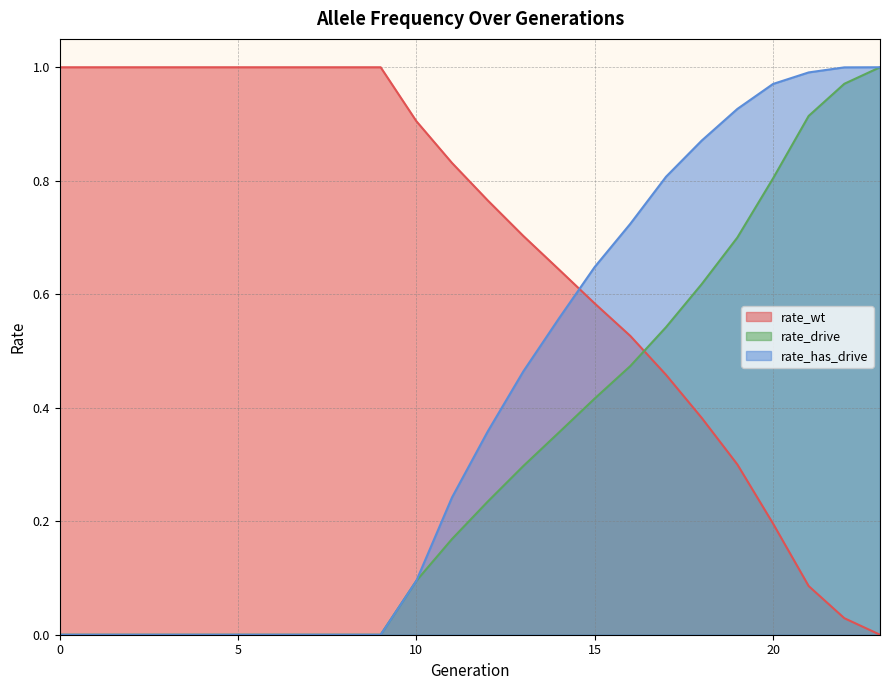

What is the difference between the rate_has_drive values at 23 and 5?

1.0